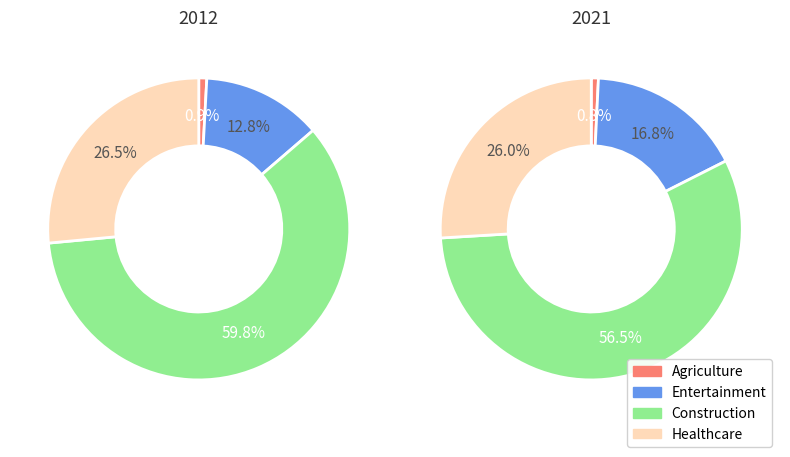

True or false: 2019 accounts for 18% of the total.

False